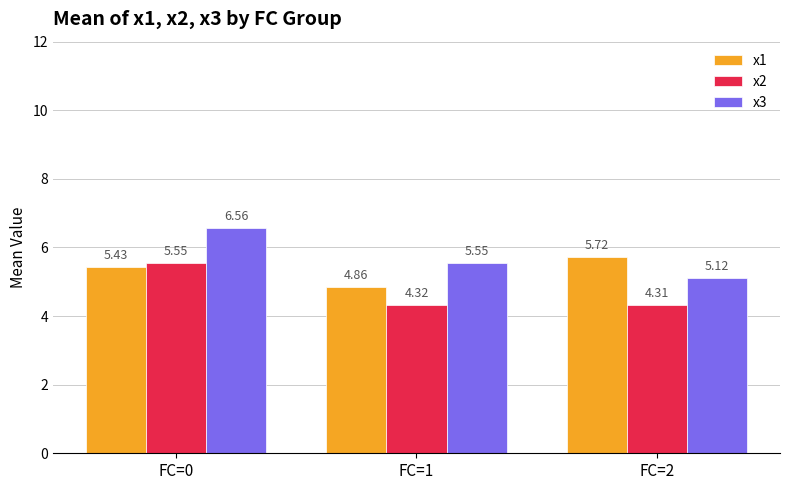

What are all the series names shown in the legend?

x1, x2, x3